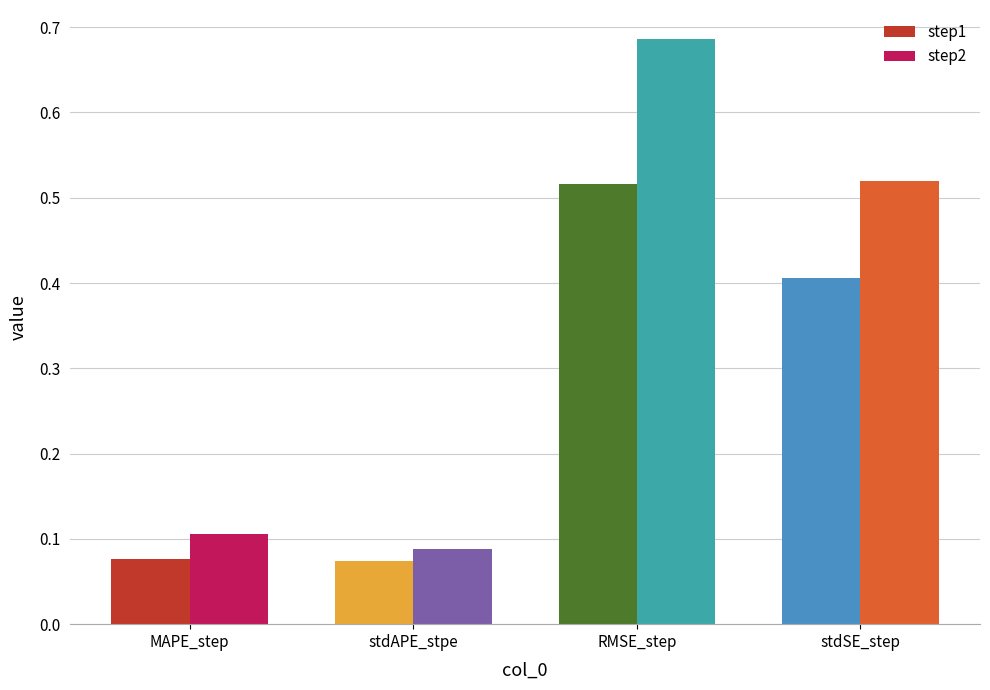

At stdAPE_stpe, list the series in order from smallest to largest.

step1, step2